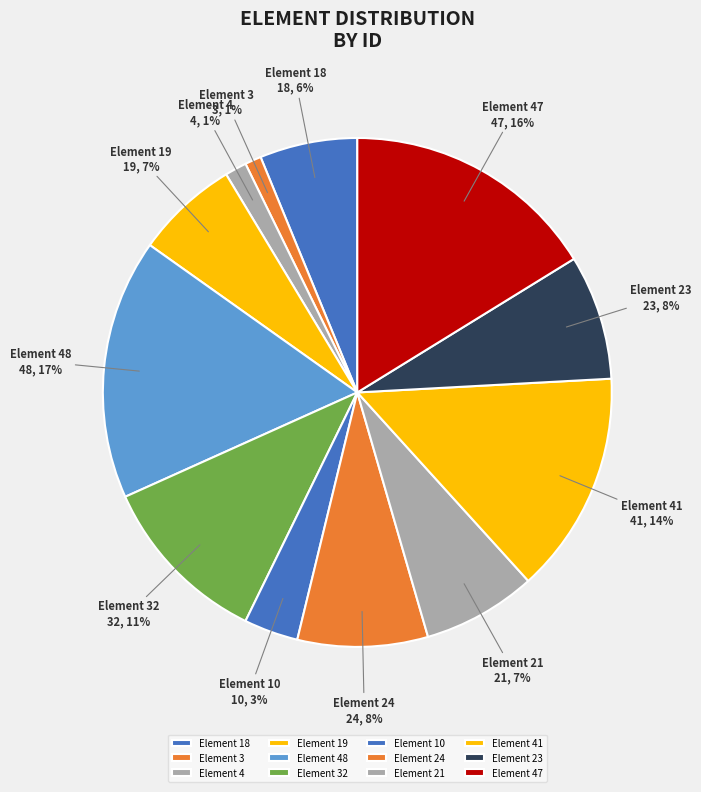

To the nearest percent, what is the average slice percentage?

8%